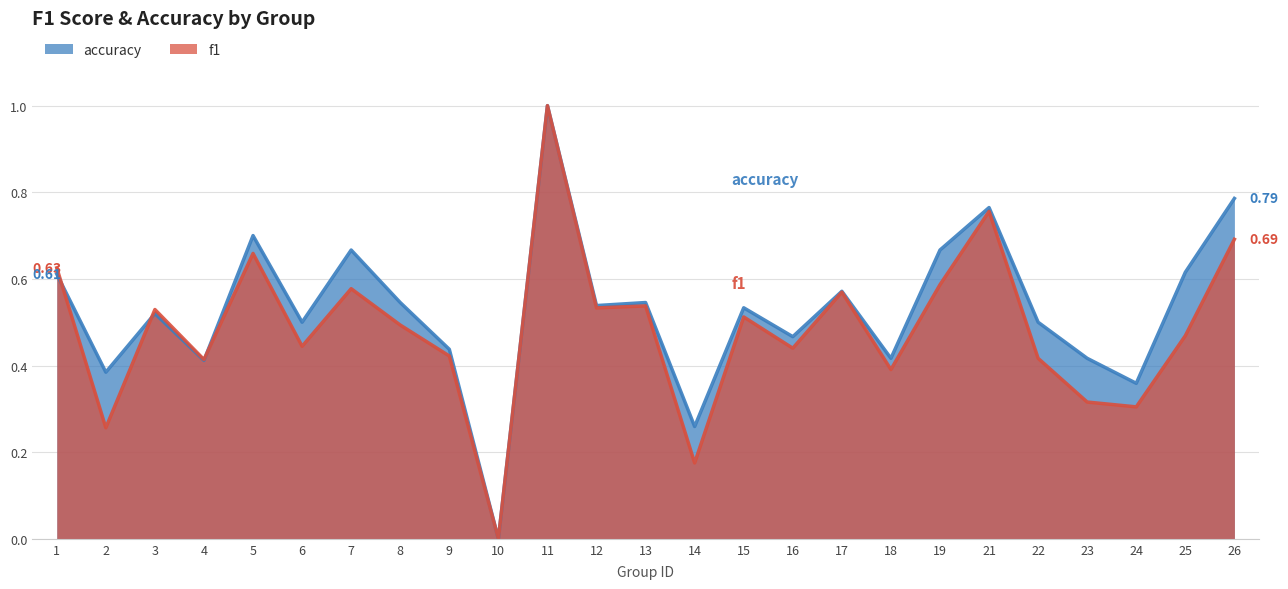

How many interior local valleys does the accuracy series have?

9